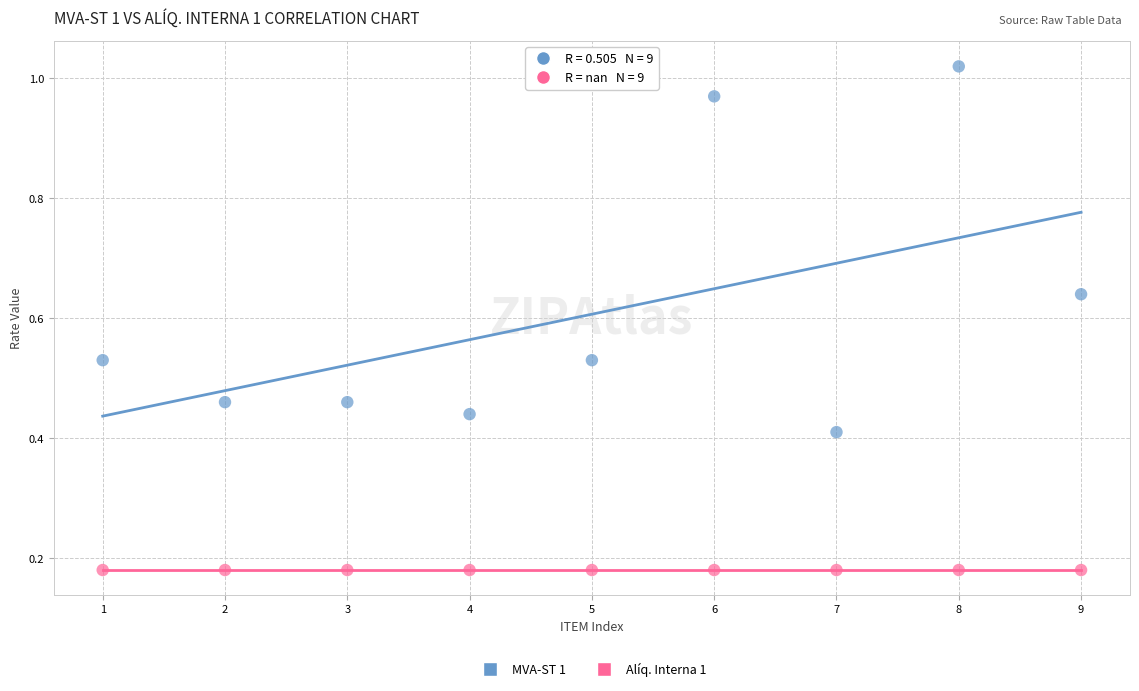

Which series reaches the minimum Y coordinate?

Alíq. Interna 1